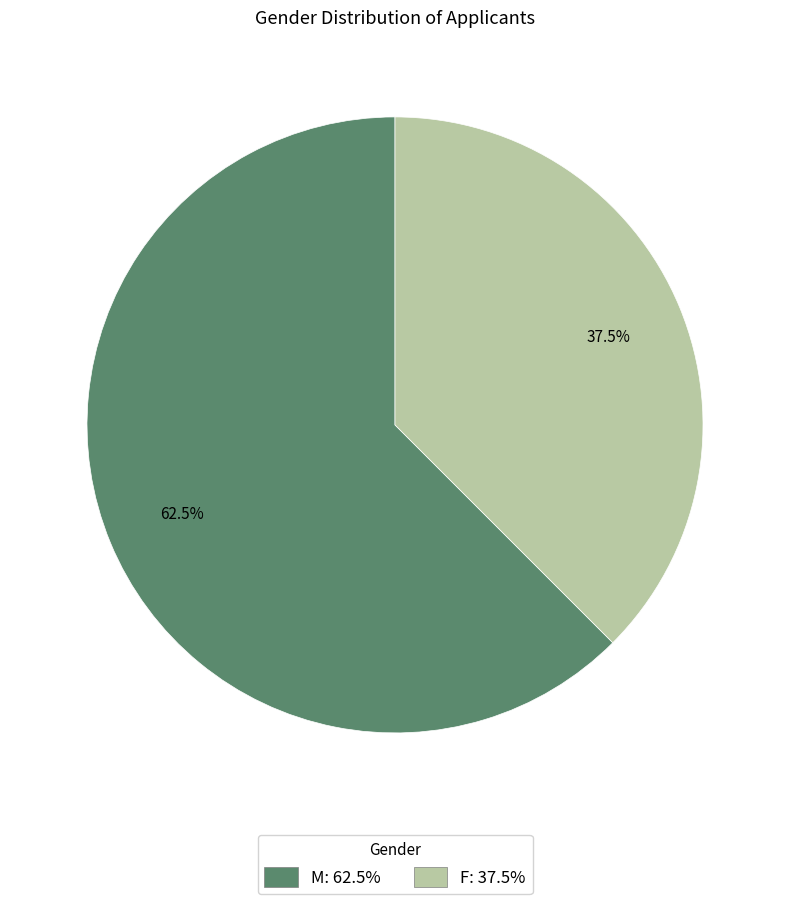

To the nearest percent, what is the difference between the largest and smallest slice percentages?

25%